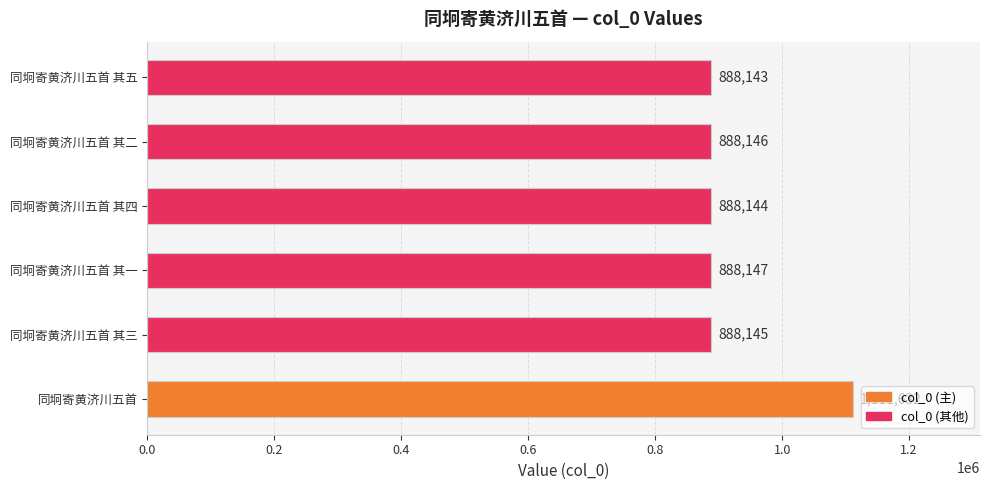

List the labels in order of value, smallest first.

同坰寄黄济川五首 其五, 同坰寄黄济川五首 其四, 同坰寄黄济川五首 其三, 同坰寄黄济川五首 其二, 同坰寄黄济川五首 其一, 同坰寄黄济川五首